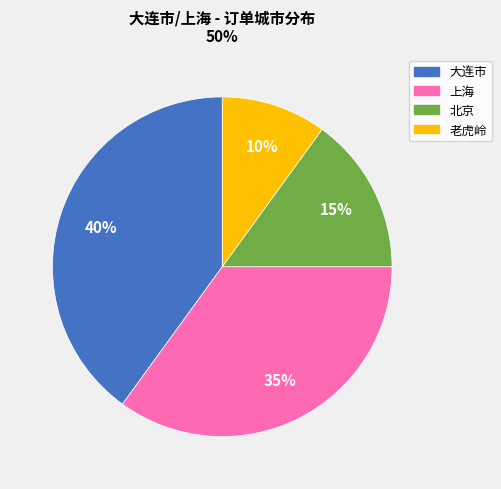

Is 上海 the majority of the pie?

No